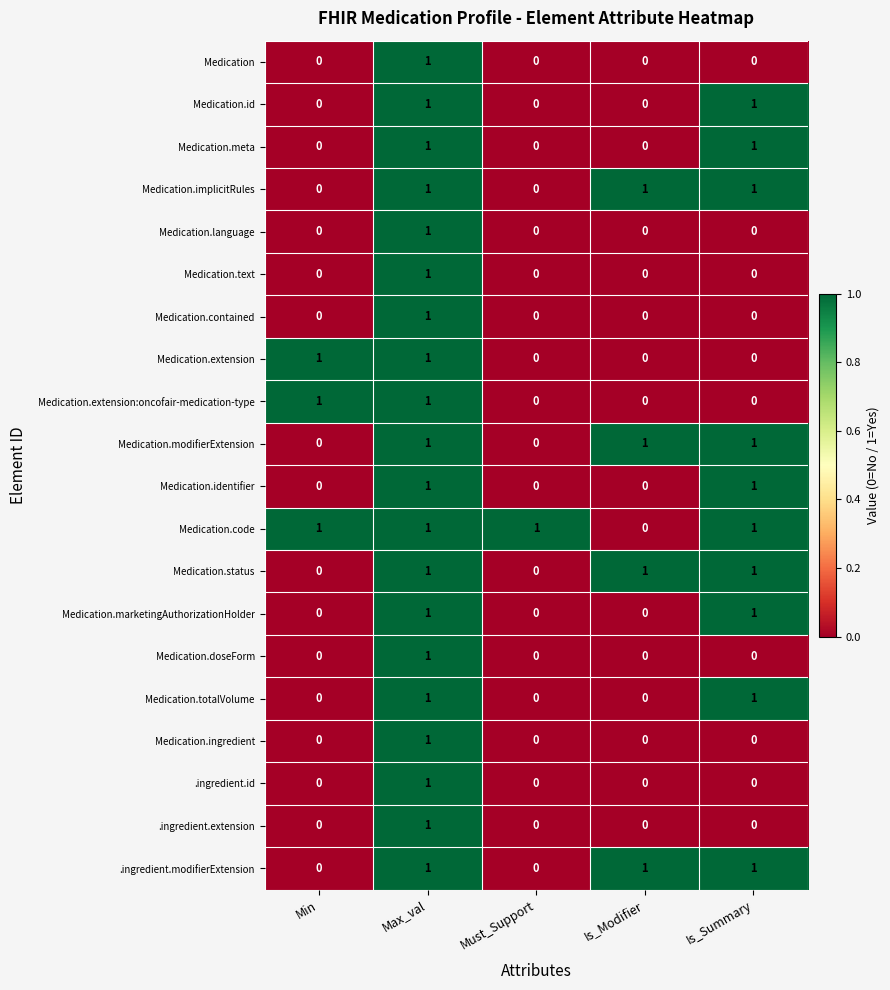

Is it true that Medication.contained equals 0 at Must_Support?

True